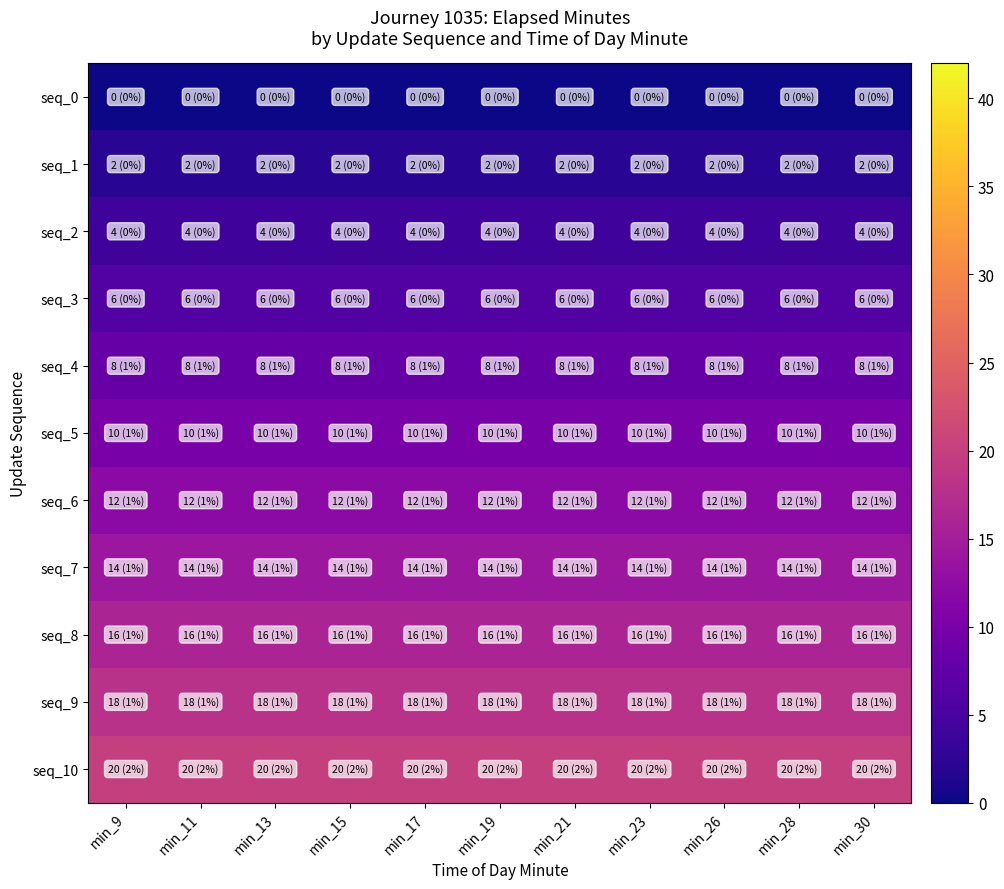

Reading left to right, list all the values displayed in this chart.

seq_0: min_9=0	min_11=0	min_13=0	min_15=0	min_17=0	min_19=0	min_21=0	min_23=0	min_26=0	min_28=0	min_30=0
seq_1: min_9=2	min_11=2	min_13=2	min_15=2	min_17=2	min_19=2	min_21=2	min_23=2	min_26=2	min_28=2	min_30=2
seq_2: min_9=4	min_11=4	min_13=4	min_15=4	min_17=4	min_19=4	min_21=4	min_23=4	min_26=4	min_28=4	min_30=4
seq_3: min_9=6	min_11=6	min_13=6	min_15=6	min_17=6	min_19=6	min_21=6	min_23=6	min_26=6	min_28=6	min_30=6
seq_4: min_9=8	min_11=8	min_13=8	min_15=8	min_17=8	min_19=8	min_21=8	min_23=8	min_26=8	min_28=8	min_30=8
seq_5: min_9=10	min_11=10	min_13=10	min_15=10	min_17=10	min_19=10	min_21=10	min_23=10	min_26=10	min_28=10	min_30=10
seq_6: min_9=12	min_11=12	min_13=12	min_15=12	min_17=12	min_19=12	min_21=12	min_23=12	min_26=12	min_28=12	min_30=12
seq_7: min_9=14	min_11=14	min_13=14	min_15=14	min_17=14	min_19=14	min_21=14	min_23=14	min_26=14	min_28=14	min_30=14
seq_8: min_9=16	min_11=16	min_13=16	min_15=16	min_17=16	min_19=16	min_21=16	min_23=16	min_26=16	min_28=16	min_30=16
seq_9: min_9=18	min_11=18	min_13=18	min_15=18	min_17=18	min_19=18	min_21=18	min_23=18	min_26=18	min_28=18	min_30=18
seq_10: min_9=20	min_11=20	min_13=20	min_15=20	min_17=20	min_19=20	min_21=20	min_23=20	min_26=20	min_28=20	min_30=20